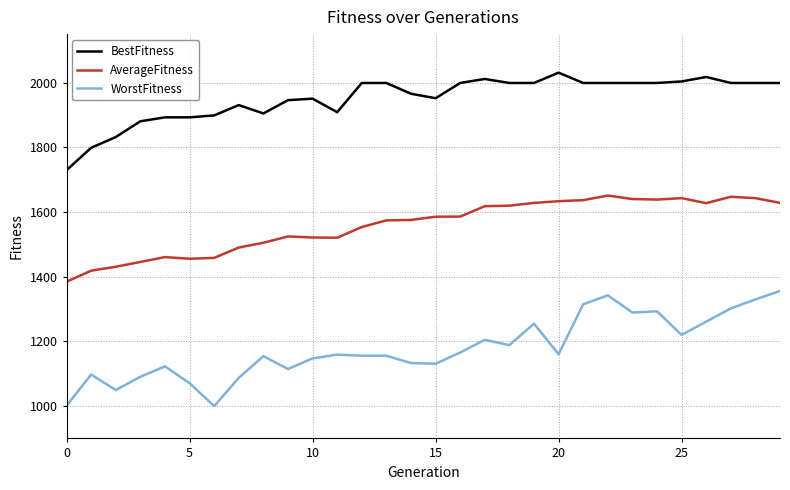

What is the highest value of the AverageFitness series?

1650.9